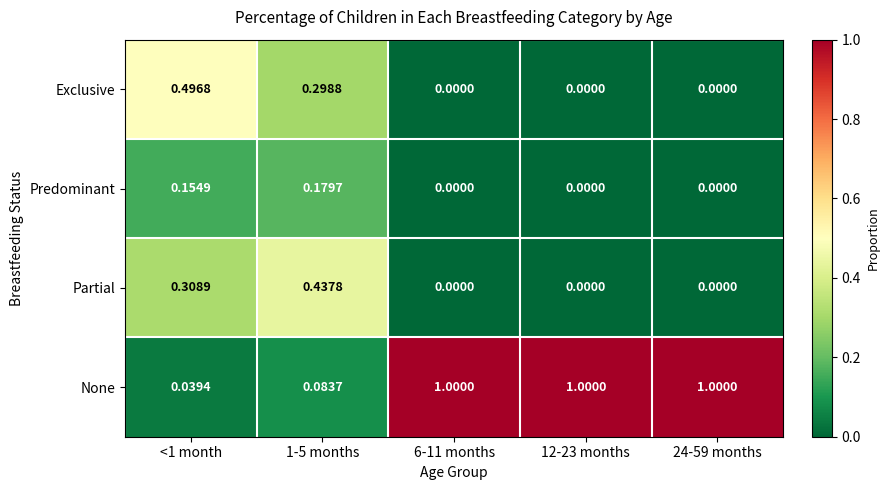

Is the value of Partial at <1 month greater than the value of Predominant at <1 month?

Yes